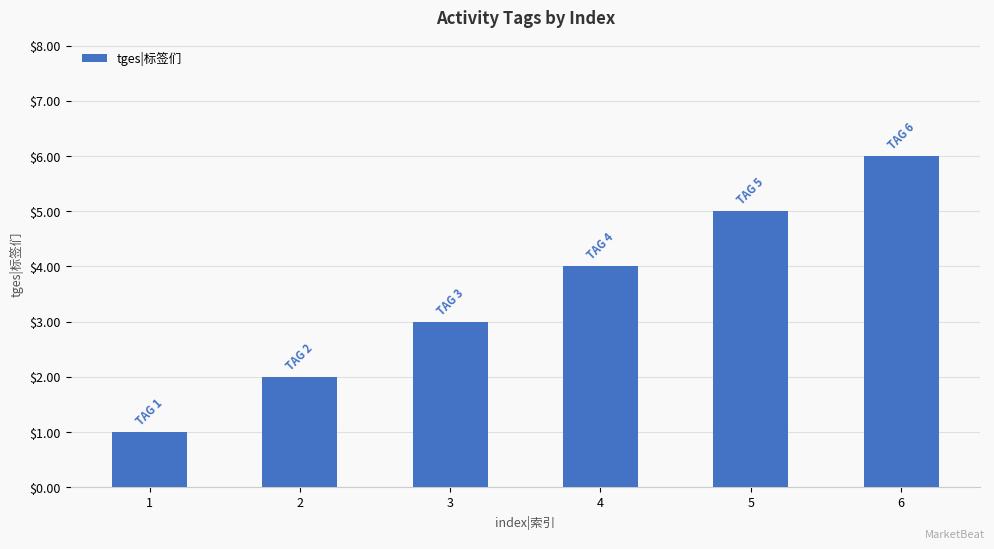

Which has a higher value, 4 or 2?

4